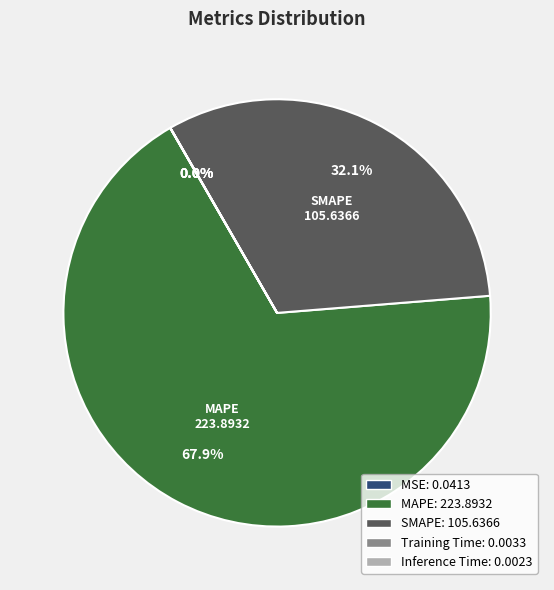

Is there a majority slice in this chart?

Yes